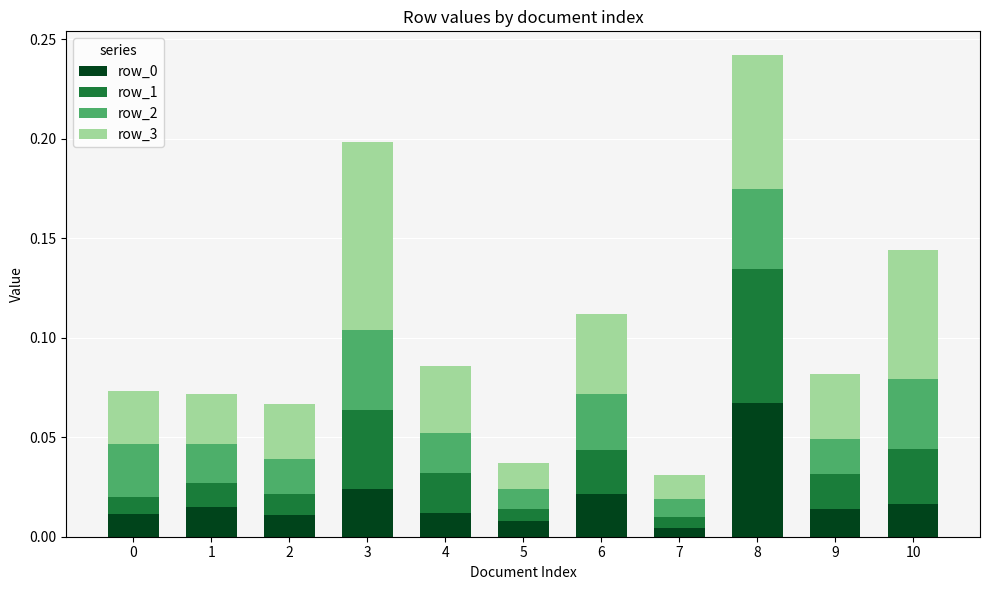

Which category has the highest value in the row_0 series?

8